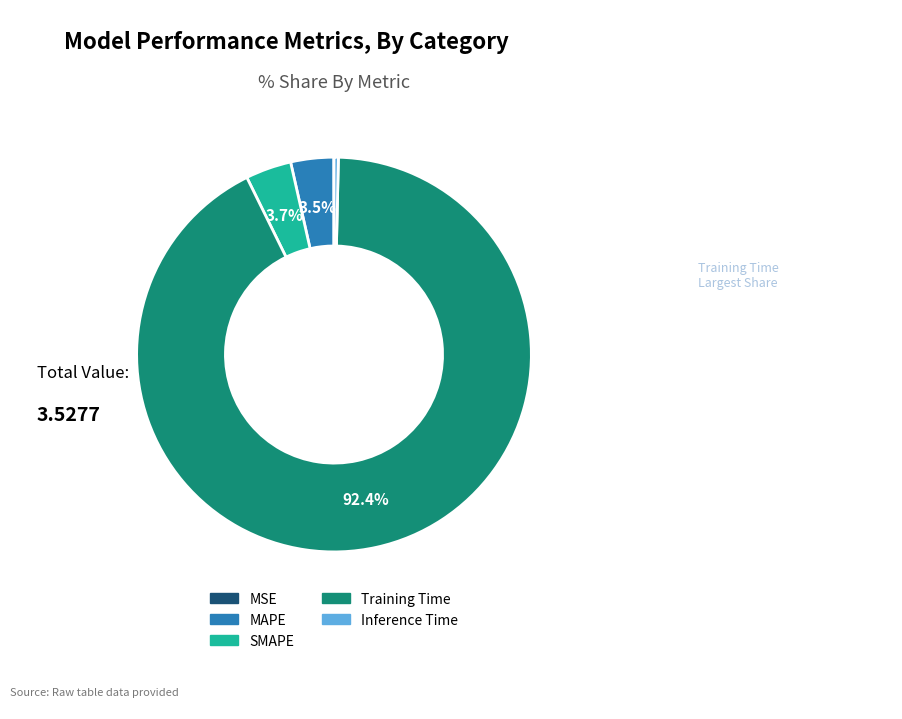

Do Training Time and Inference Time together represent more than half of the pie?

Yes